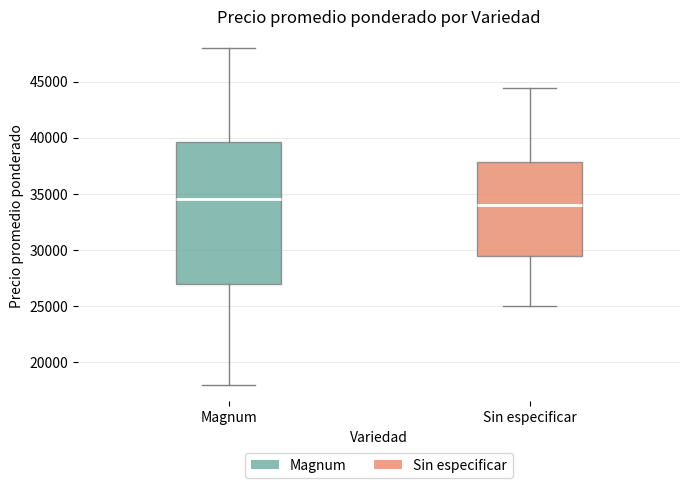

Reading left to right, read every box against the y-axis: the position of its median line, the range the box covers, and the ends of its whiskers. The values are not printed on the chart, so give them approximately, as read against the axis.

Magnum: median 34500, box 27000 to 39500, whiskers 18000 to 48000
Sin especificar: median 34000, box 29500 to 38000, whiskers 25000 to 44500